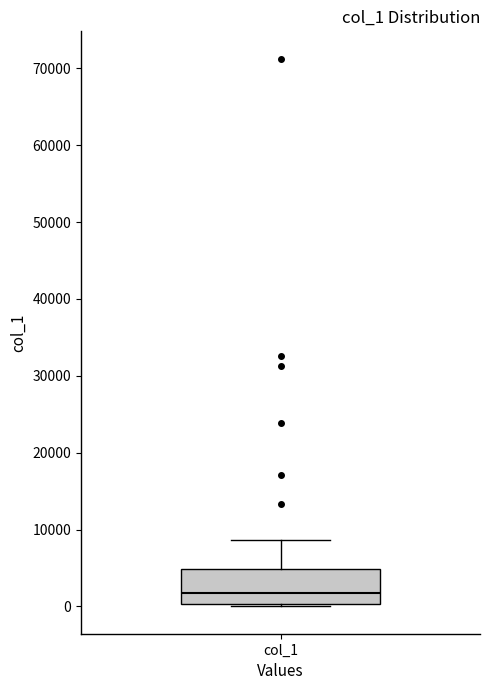

Transcribe this box plot: give where the median line is, the range the box spans, and where the two whiskers end, as read against the y-axis. The values are not printed on the chart, so give them approximately, as read against the axis.

median 2000, box 0 to 5000, whiskers 0 to 9000